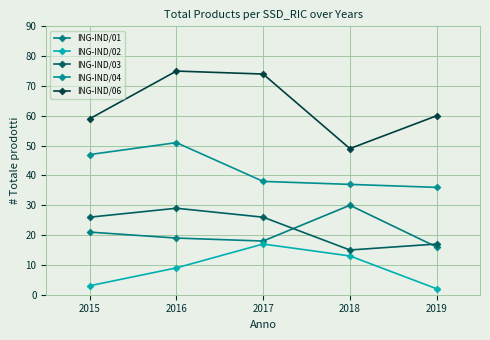

What are all the series names shown in the legend?

ING-IND/01, ING-IND/02, ING-IND/03, ING-IND/04, ING-IND/06